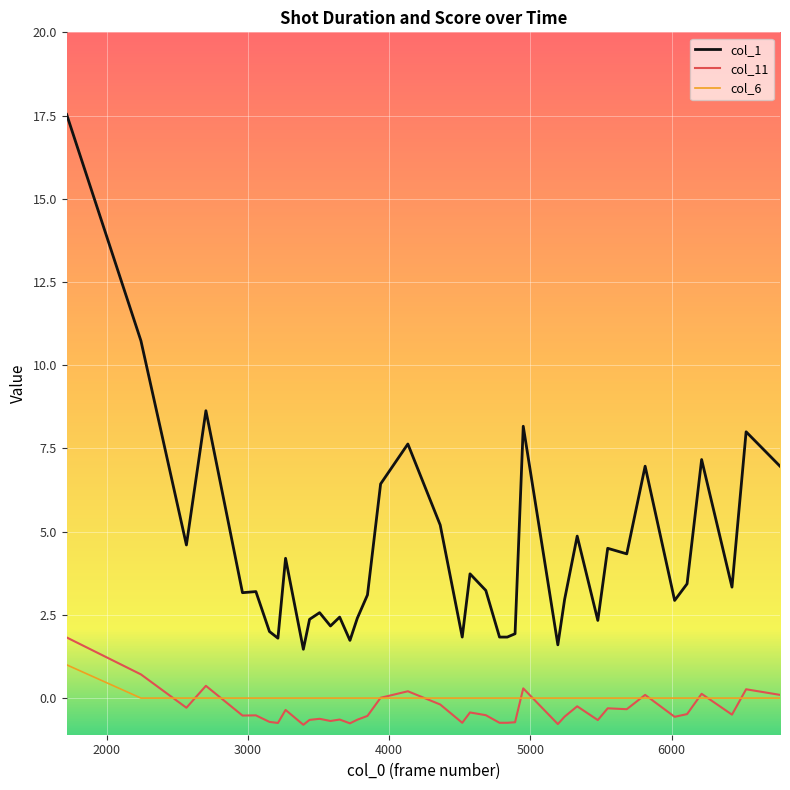

Which series has the largest range (max minus min)?

col_1